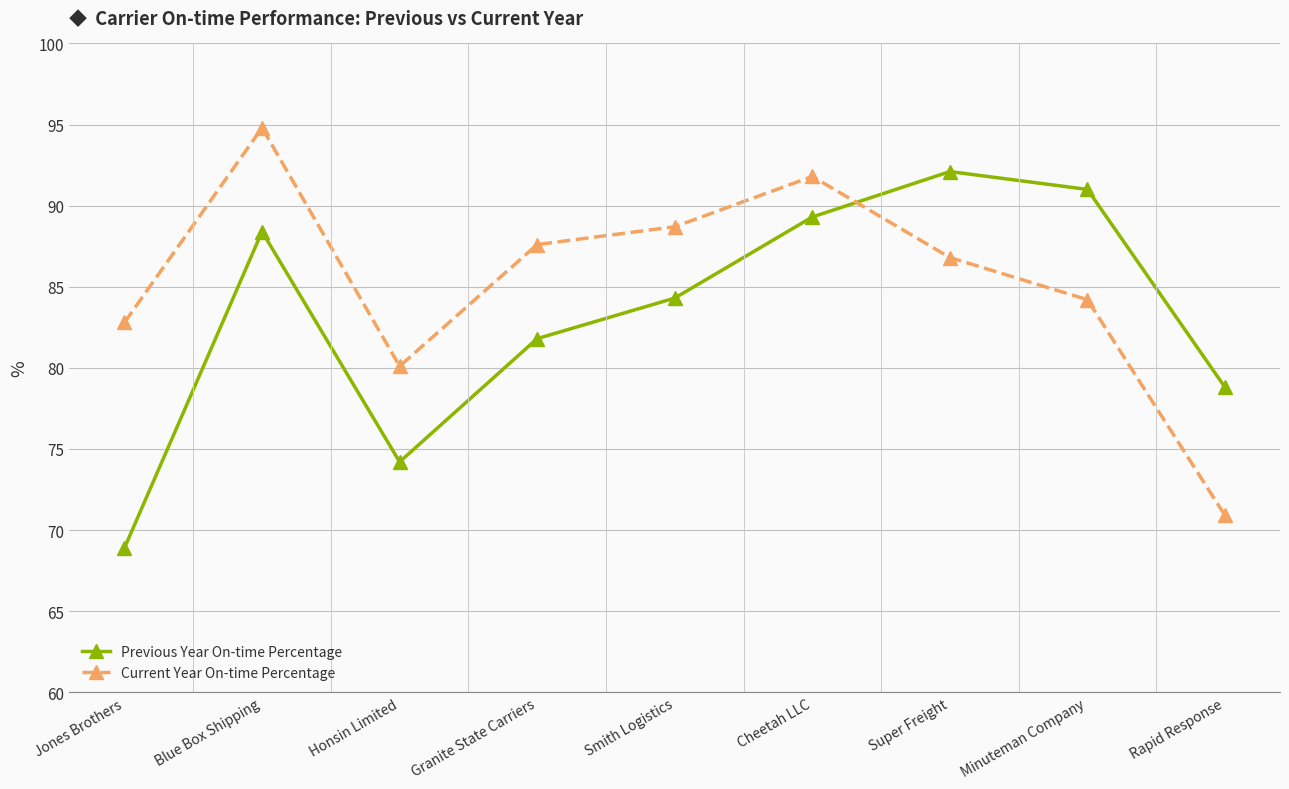

Which category has the highest value in the Previous Year On-time Percentage series?

Super Freight